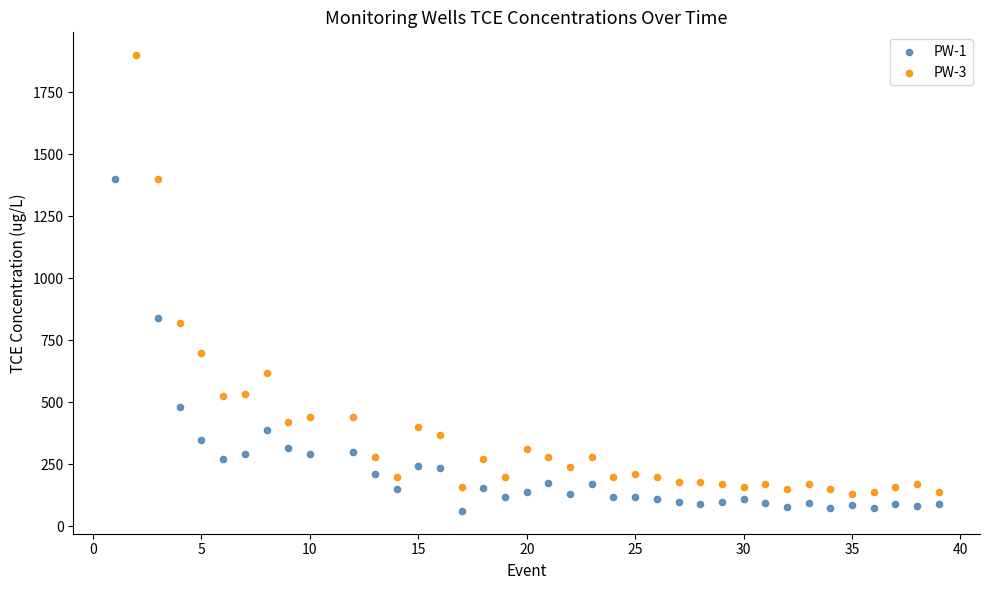

Which series has the widest spread of Y values?

PW-3